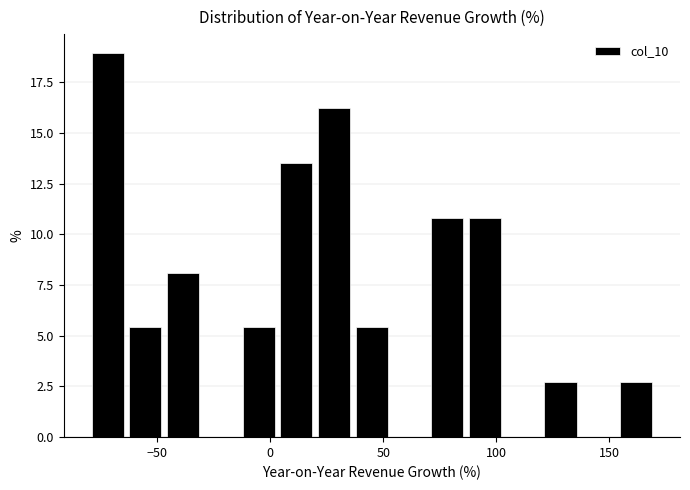

Read against the x-axis, roughly where is the centre of the tallest bar?

-70